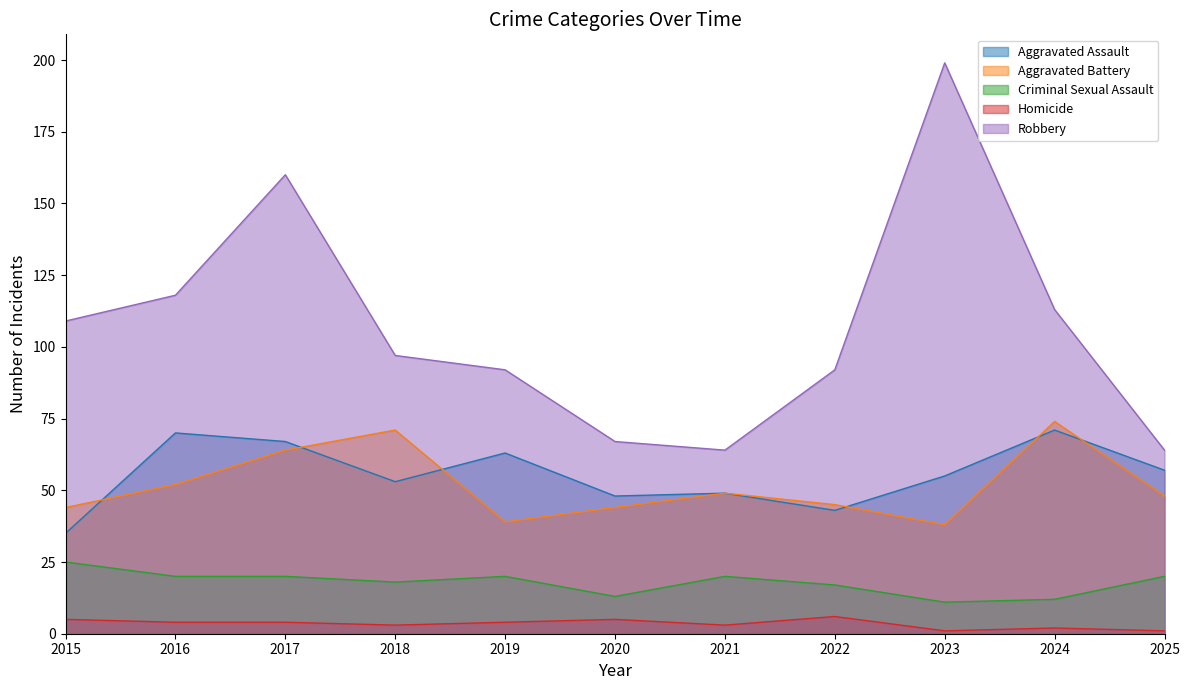

What is the total value across all series at 2025?

190